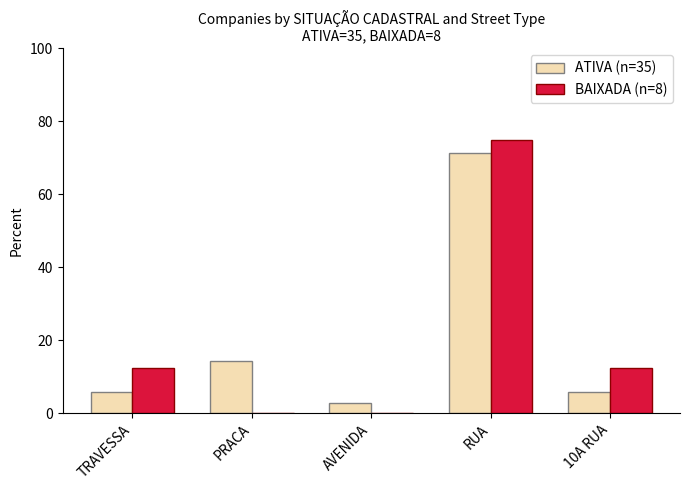

Between AVENIDA and 10A RUA, which series saw the biggest shift?

BAIXADA (n=8)